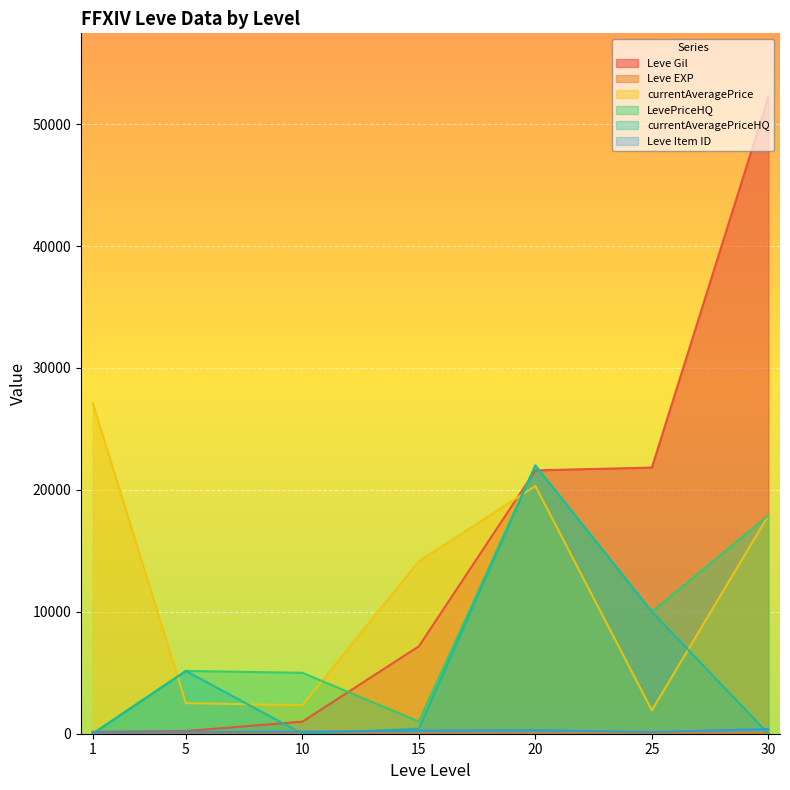

Between 5 and 30, which series saw the biggest shift?

Leve Gil